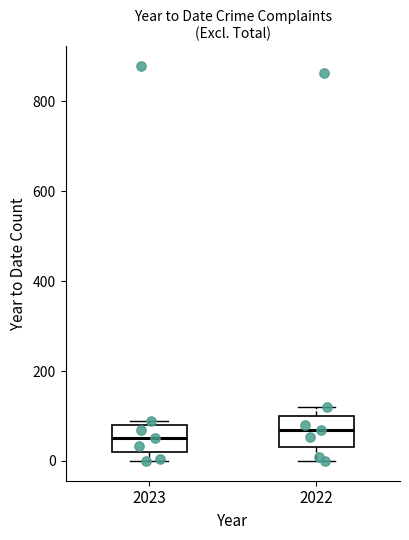

Reading left to right, read every box against the y-axis: the position of its median line, the range the box covers, and the ends of its whiskers. The values are not printed on the chart, so give them approximately, as read against the axis.

2023: median 60, box 20 to 80, whiskers 0 to 100
2022: median 60, box 40 to 100, whiskers 0 to 120